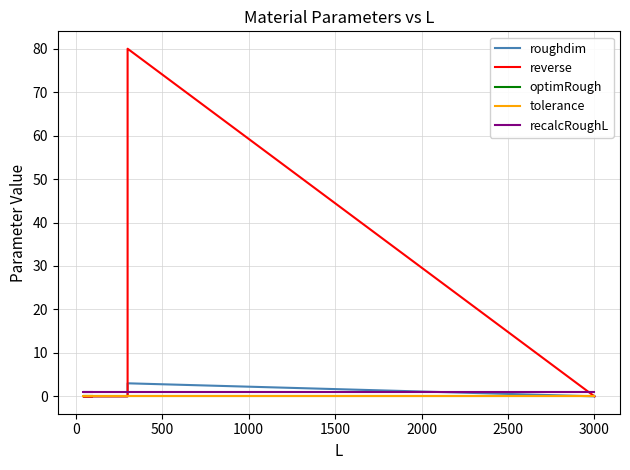

Which series has the largest range (max minus min)?

reverse